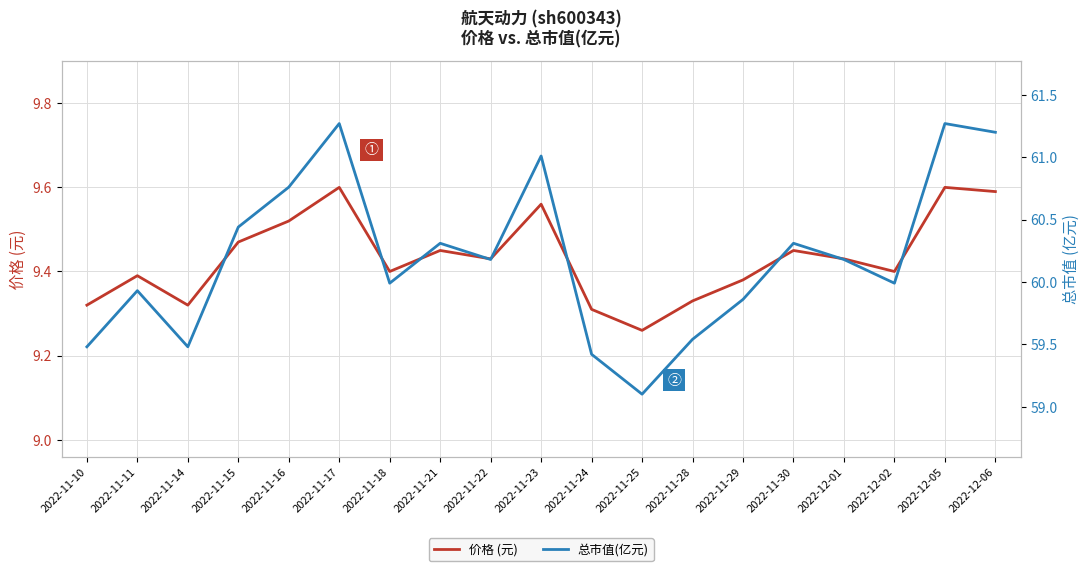

What is the sum of the 价格 (元) values at 2022-12-06 and 2022-11-21?

19.0